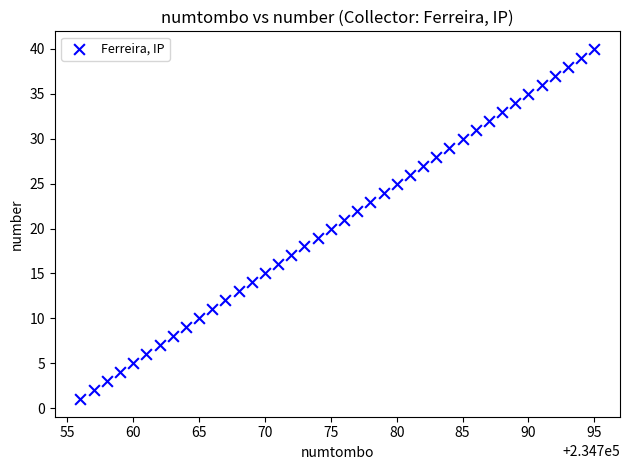

What is the range of Y values (max minus min)?

39